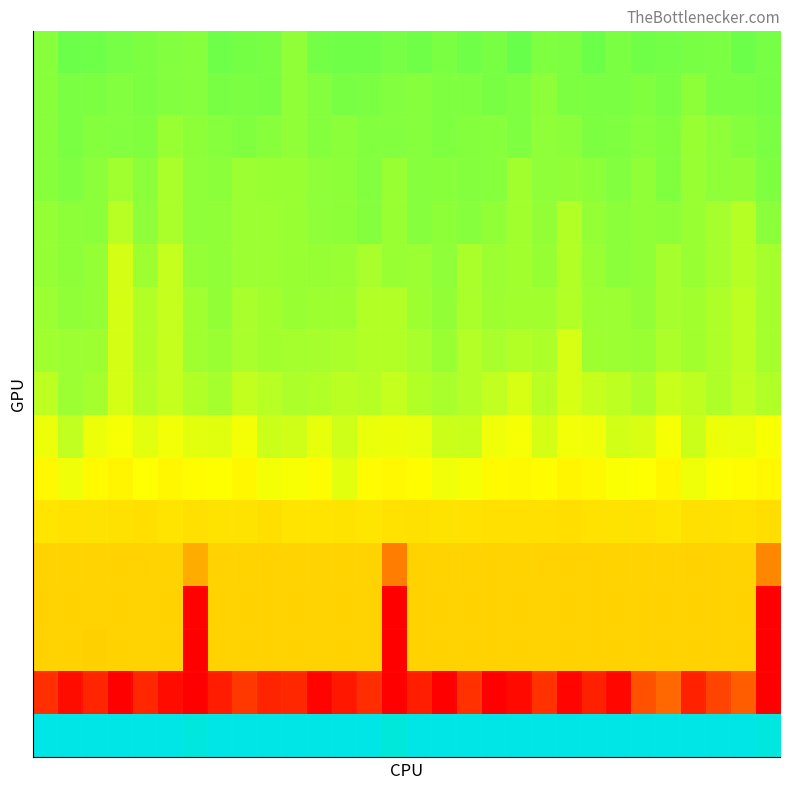

How many categories are shown in the chart?

30